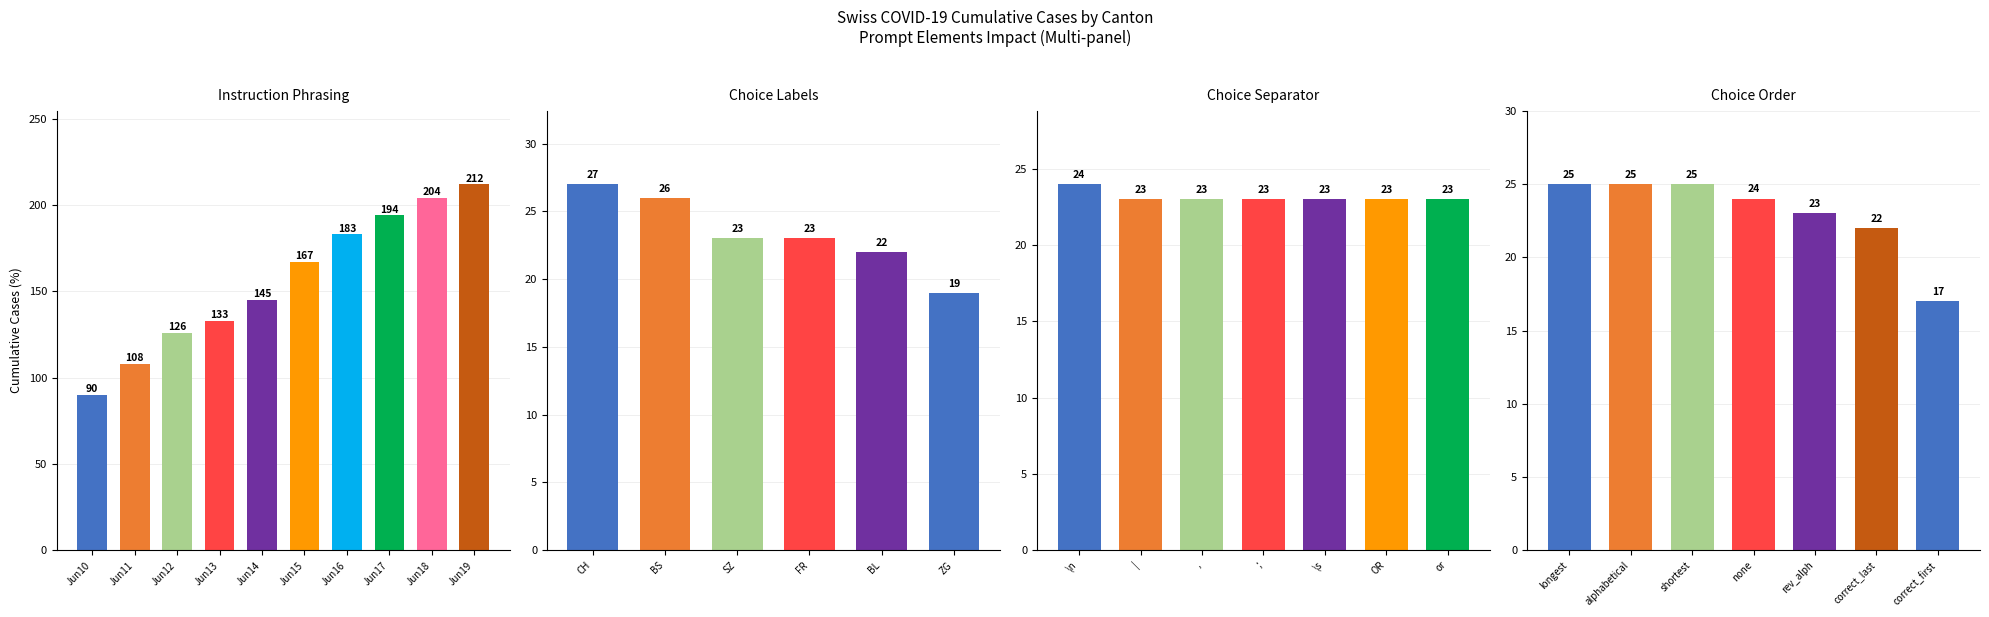

How many positive values does the SZ series have?

1